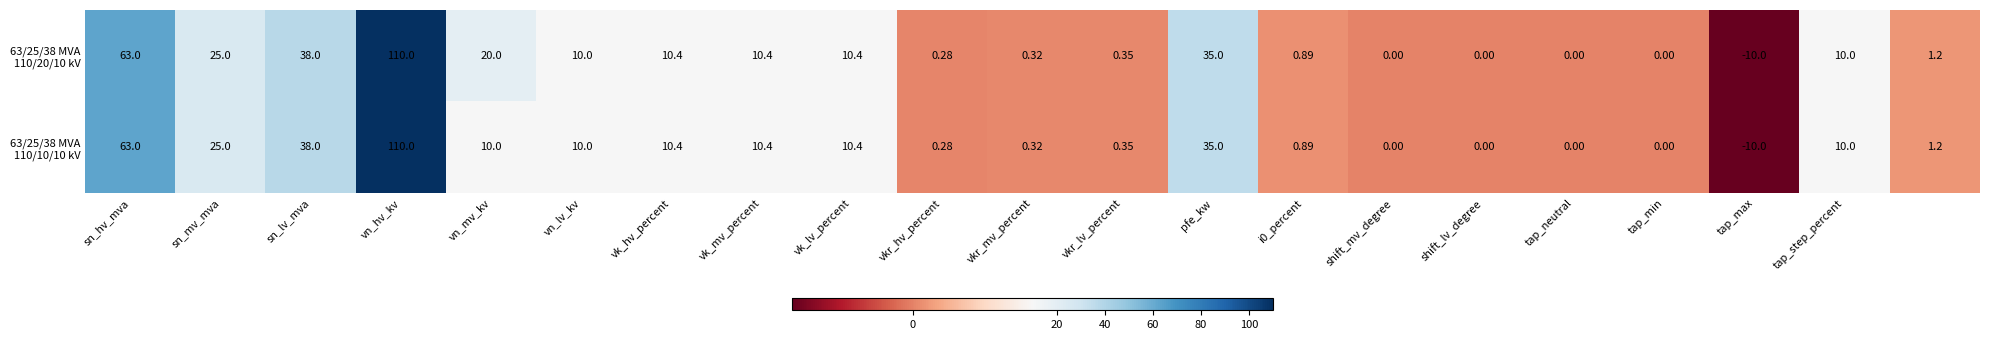

How many data points does each series have?

21